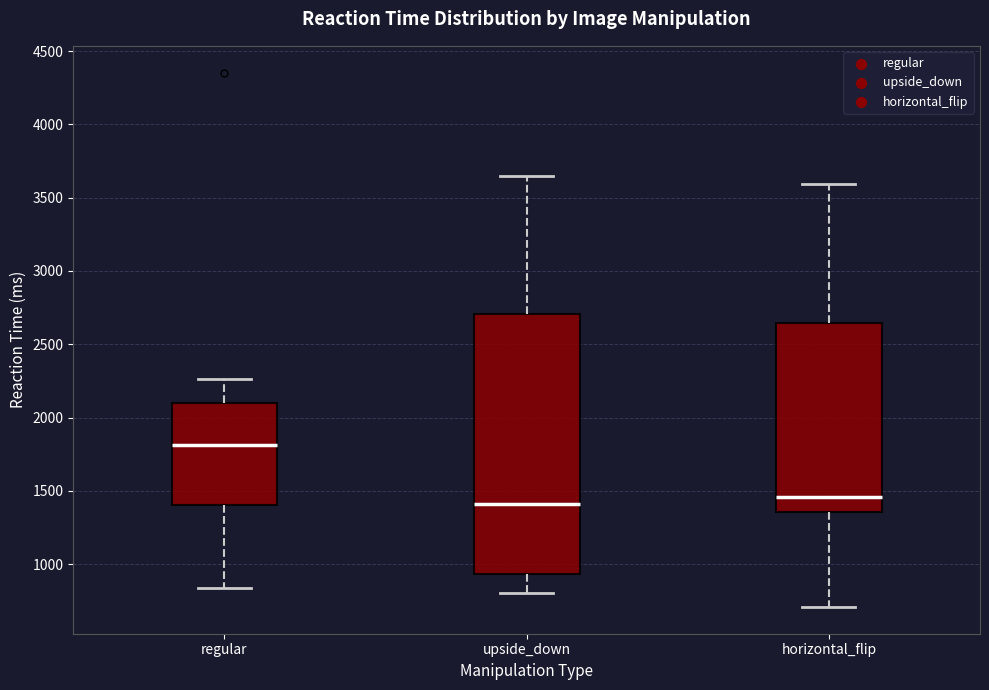

Comparing the boxes themselves (not the whiskers), which one is the tallest?

upside_down